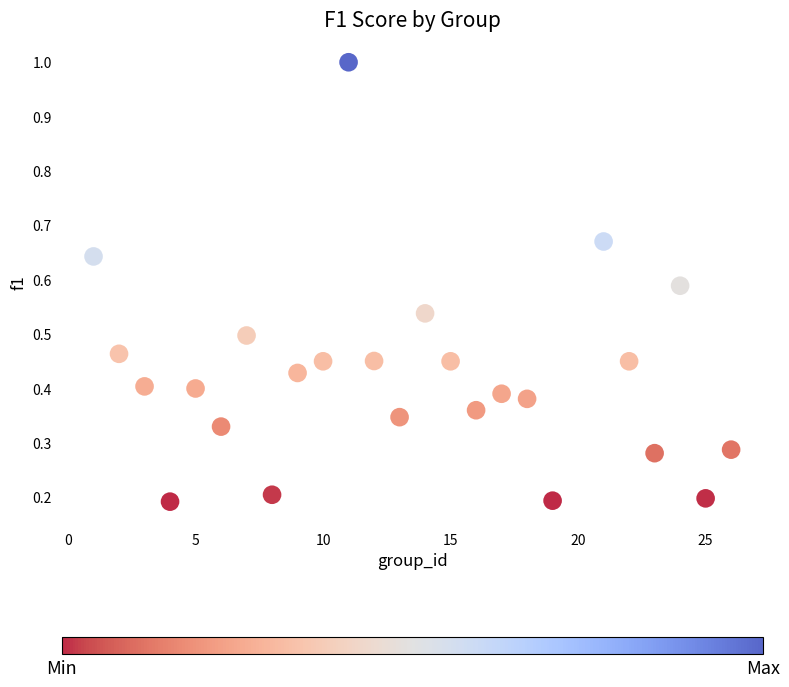

What is the range of X values (max minus min)?

25.0